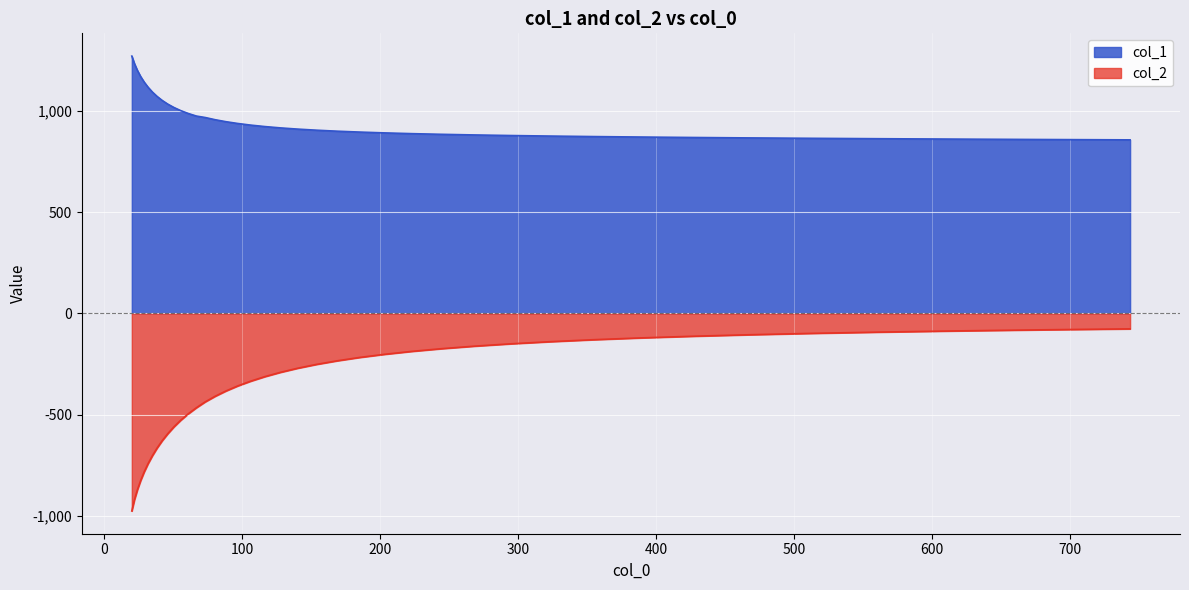

What is the sum of all col_1 values?

38612.6